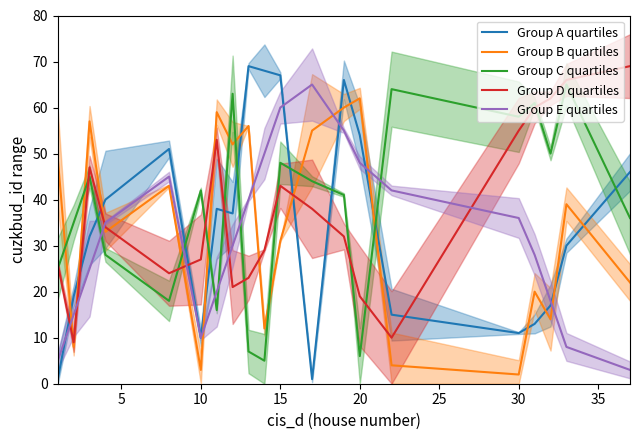

What is the difference between the second highest and minimum values in the Group B quartiles series?

58